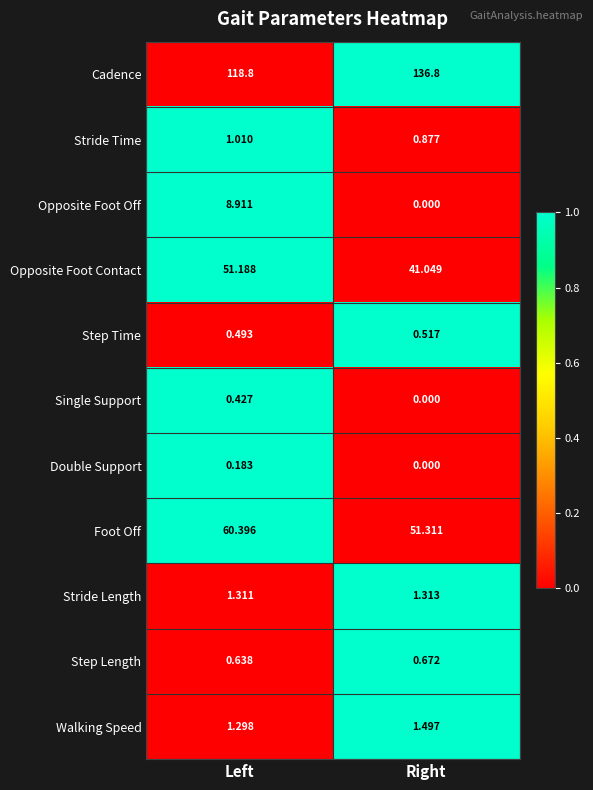

Which series has the largest total across all categories?

Cadence